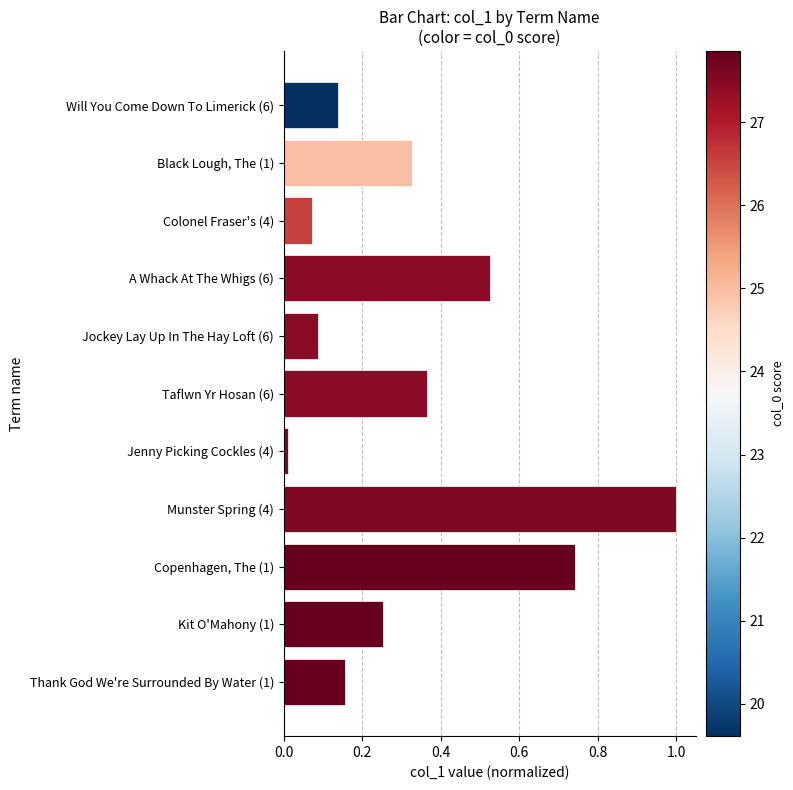

Rank the categories by value from highest to lowest.

Munster Spring (4), Copenhagen, The (1), A Whack At The Whigs (6), Taflwn Yr Hosan (6), Black Lough, The (1), Kit O'Mahony (1), Thank God We're Surrounded By Water (1), Will You Come Down To Limerick (6), Jockey Lay Up In The Hay Loft (6), Colonel Fraser's (4), Jenny Picking Cockles (4)